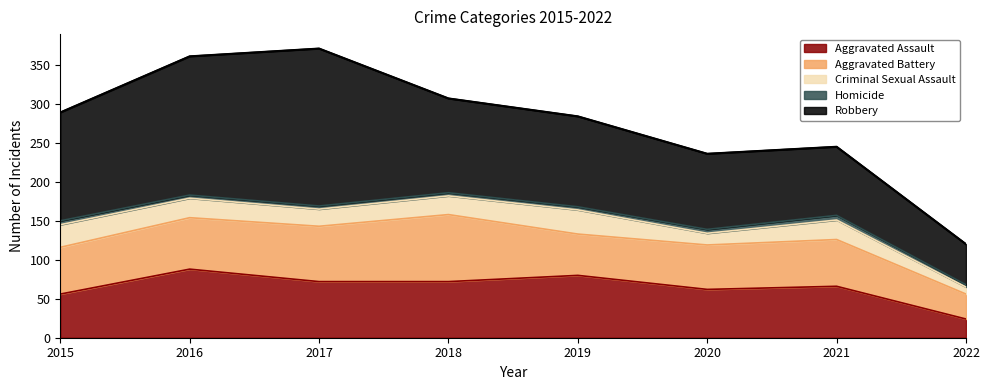

What is the maximum value for Robbery?

202